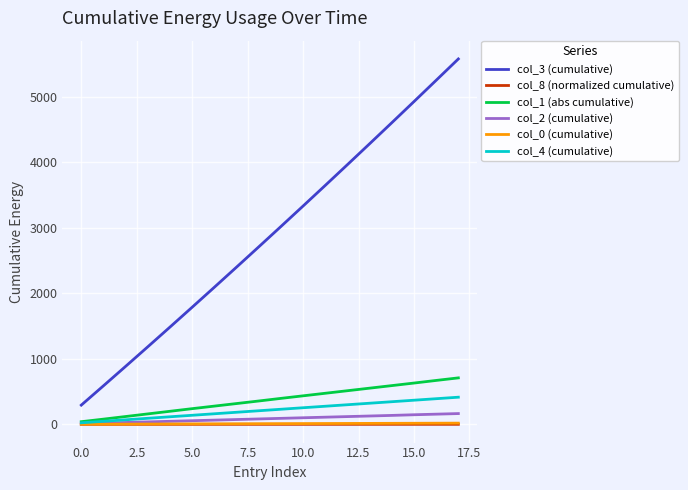

What is the minimum value for col_4 (cumulative)?

23.0